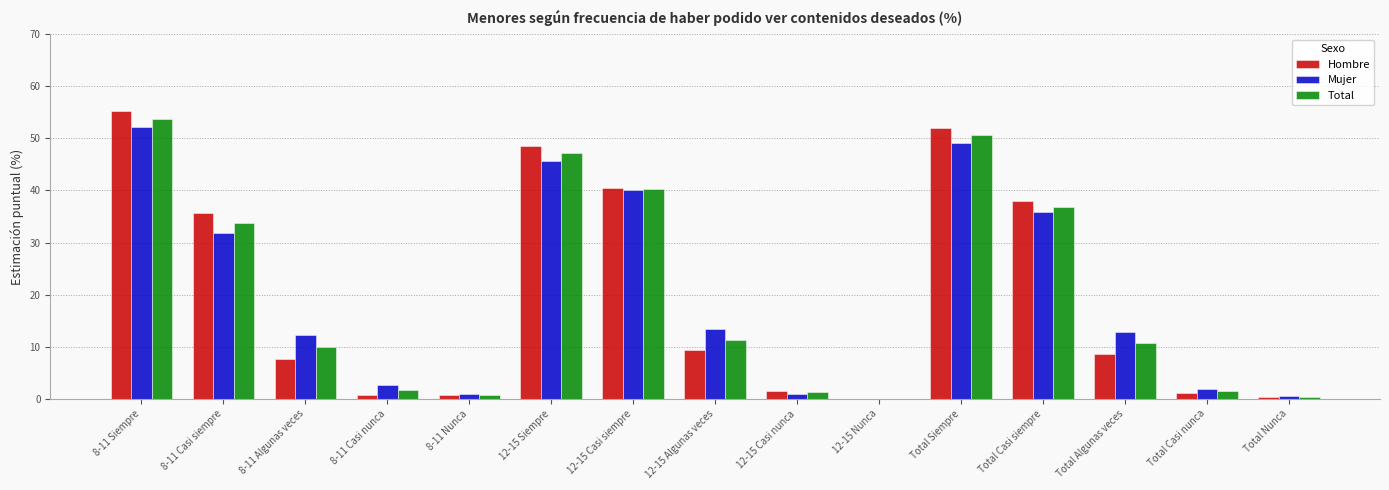

What is the sum of all Total values?

300.0